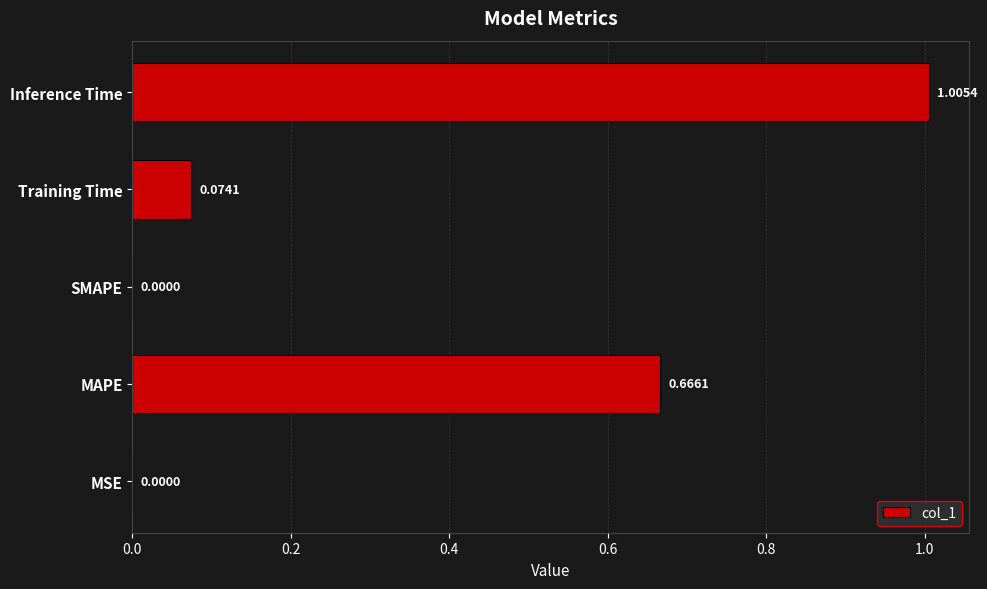

Which category has the highest value across all series?

Inference Time